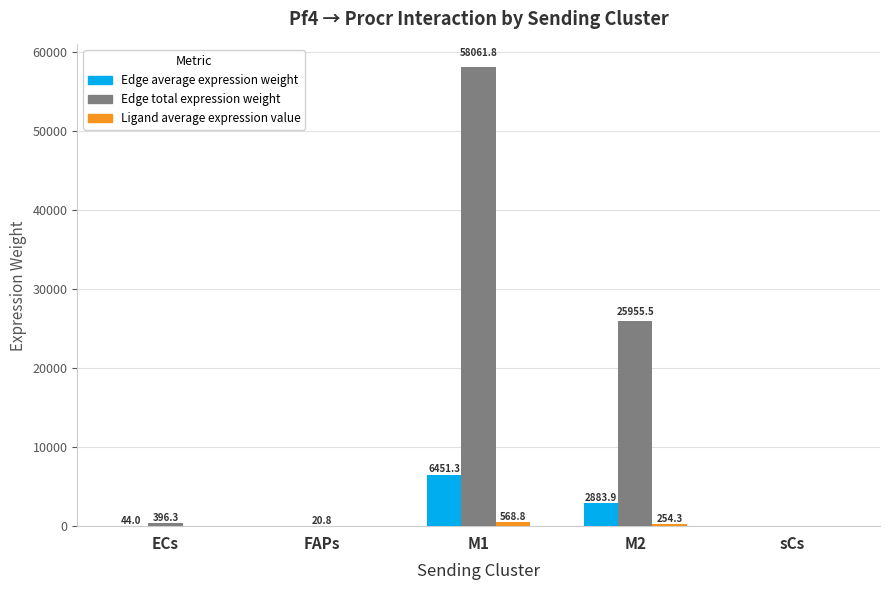

At which label does Edge total expression weight first exceed 396?

ECs